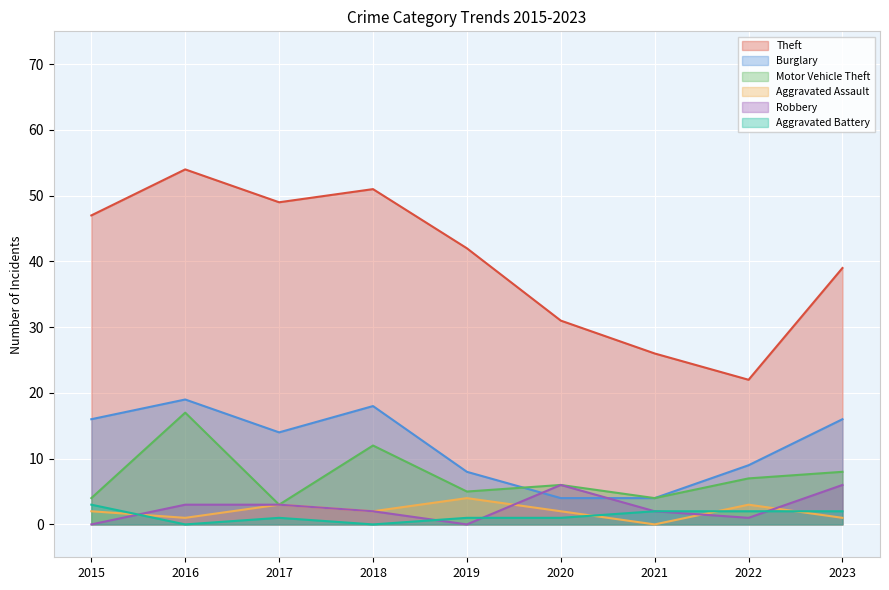

True or false: Motor Vehicle Theft and Aggravated Assault intersect in this chart.

False